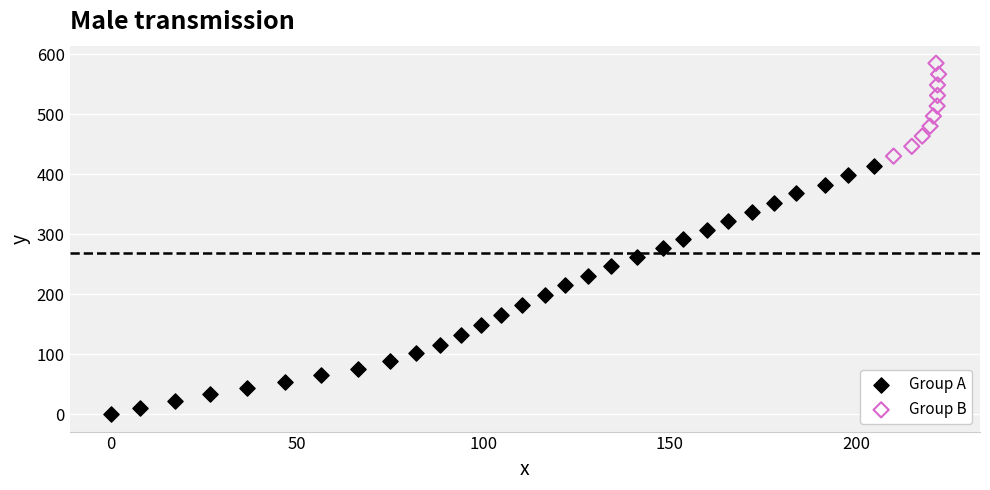

Which series reaches the maximum Y coordinate?

Group B